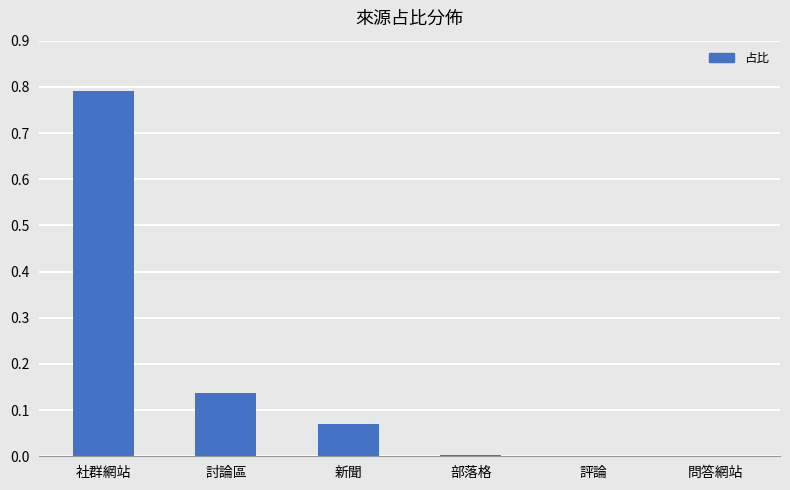

How many categories are shown in the chart?

6